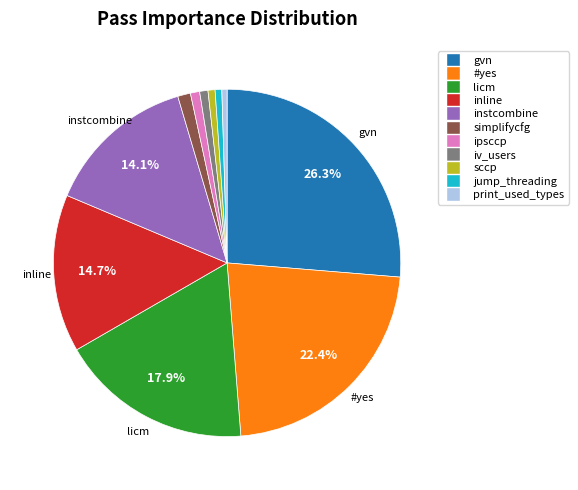

What percentage is NOT represented by inline?

85.3%